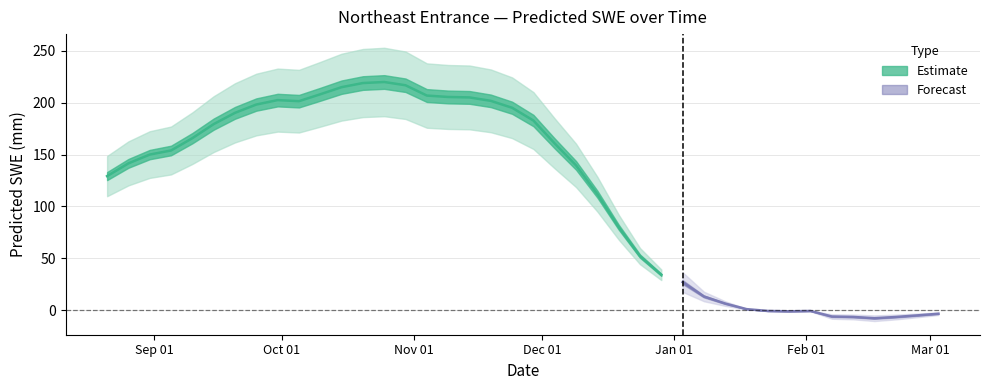

The value at 2000-01-18 is 0.7. True or false?

False